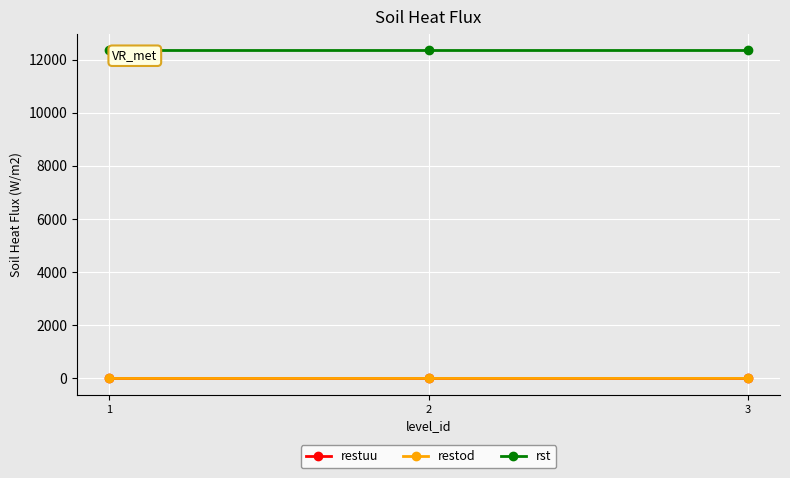

Reading left to right, extract all data points from this chart.

restuu: 1	2	3
restod: 1	2	3
rst: 12345	12345	12345